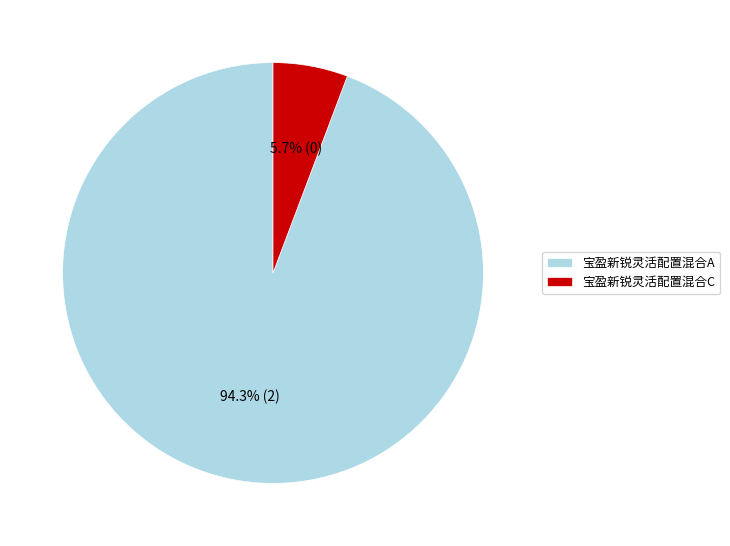

To the nearest percent, what is the combined percentage of 宝盈新锐灵活配置混合C and 宝盈新锐灵活配置混合A?

100%